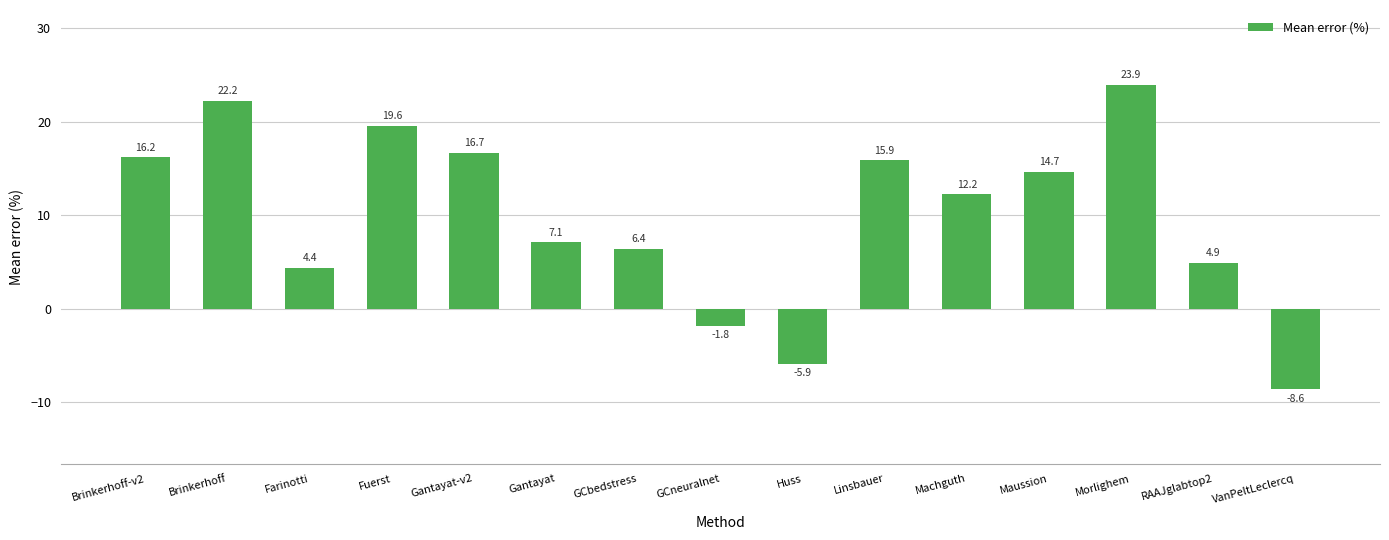

What is the sum of the values at RAAJglabtop2 and Brinkerhoff?

27.1